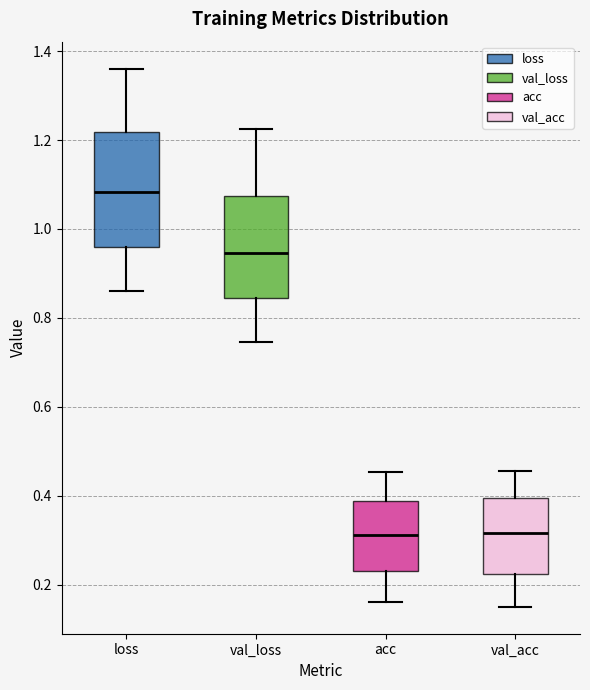

Reading left to right, read every box against the y-axis: the position of its median line, the range the box covers, and the ends of its whiskers. The values are not printed on the chart, so give them approximately, as read against the axis.

loss: median 1.08, box 0.96 to 1.22, whiskers 0.86 to 1.36
val_loss: median 0.94, box 0.84 to 1.08, whiskers 0.74 to 1.22
acc: median 0.32, box 0.24 to 0.38, whiskers 0.16 to 0.46
val_acc: median 0.32, box 0.22 to 0.40, whiskers 0.16 to 0.46